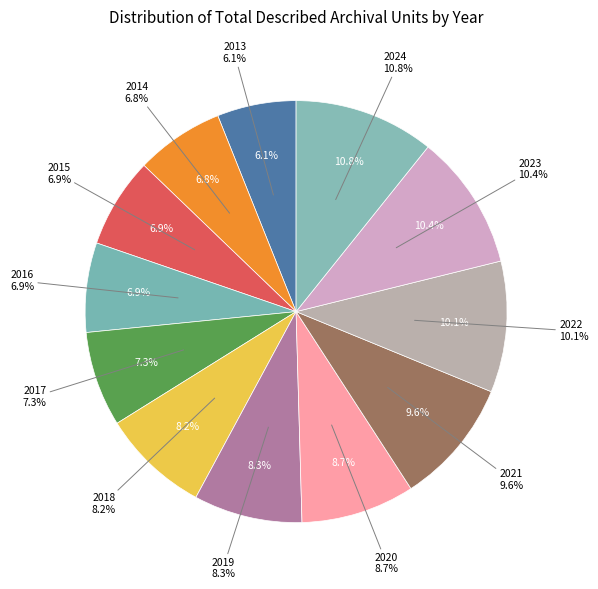

Combined, do 2017 and 2016 account for over 50%?

No